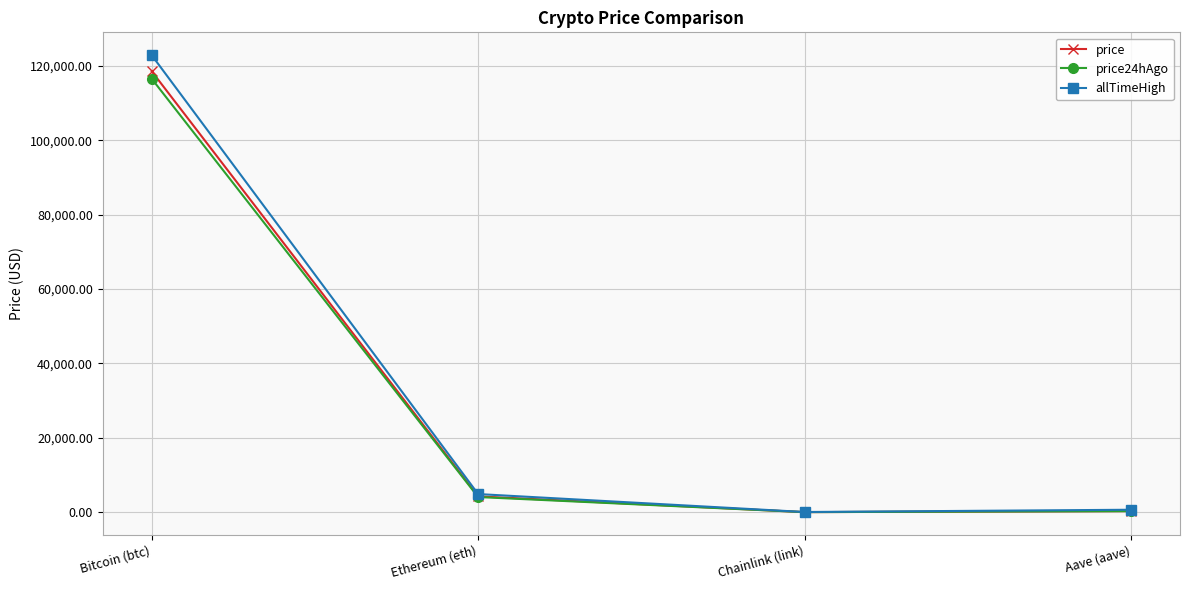

Where is price nearest to the value 59270?

Ethereum (eth)